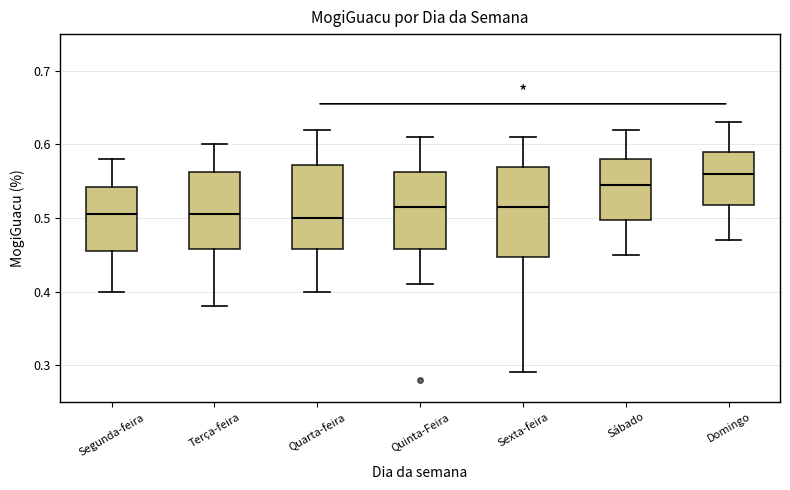

Reading left to right, read every box against the y-axis: the position of its median line, the range the box covers, and the ends of its whiskers. The values are not printed on the chart, so give them approximately, as read against the axis.

Segunda-feira: median 0.51, box 0.46 to 0.54, whiskers 0.40 to 0.58
Terça-feira: median 0.51, box 0.46 to 0.56, whiskers 0.38 to 0.60
Quarta-feira: median 0.50, box 0.46 to 0.57, whiskers 0.40 to 0.62
Quinta-Feira: median 0.52, box 0.46 to 0.56, whiskers 0.41 to 0.61
Sexta-feira: median 0.52, box 0.45 to 0.57, whiskers 0.29 to 0.61
Sábado: median 0.55, box 0.50 to 0.58, whiskers 0.45 to 0.62
Domingo: median 0.56, box 0.52 to 0.59, whiskers 0.47 to 0.63